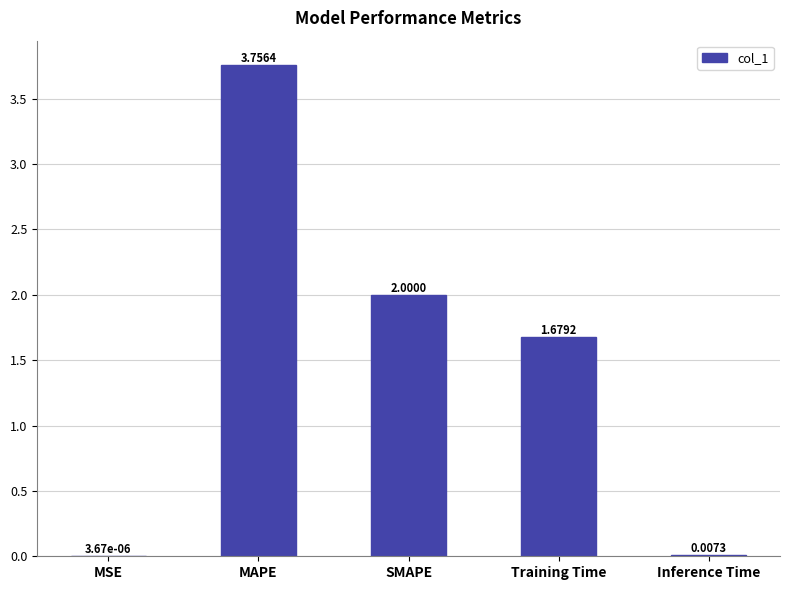

What is the sum of all values?

7.4